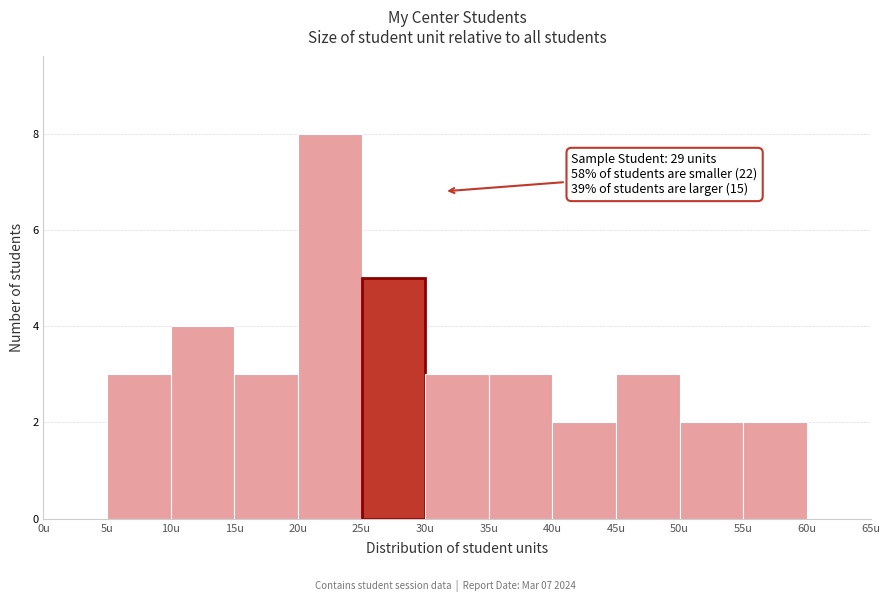

Over which range of the x-axis is the bar tallest?

20 to 25